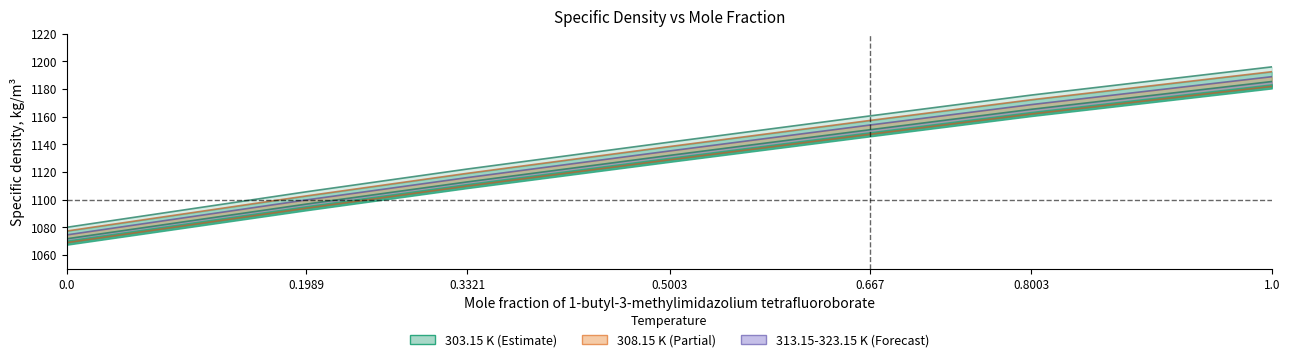

Count the number of categories in the chart.

7